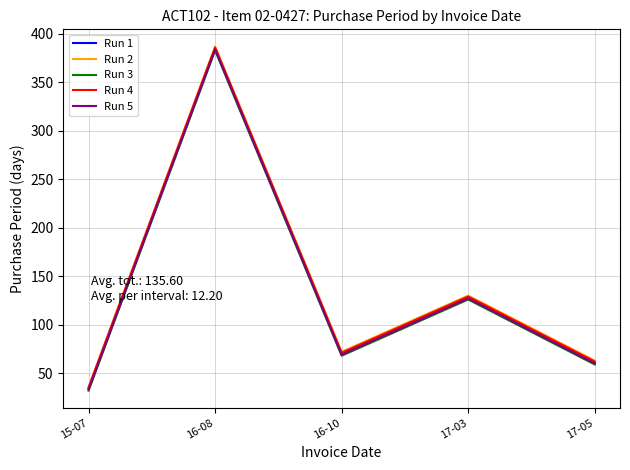

How many values in the Run 2 series are below 72?

2